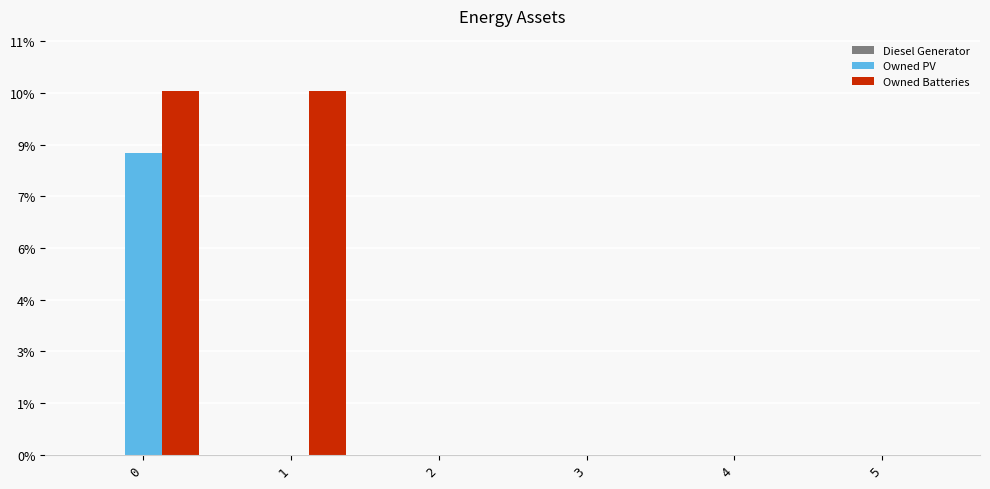

Are the bars horizontal?

No